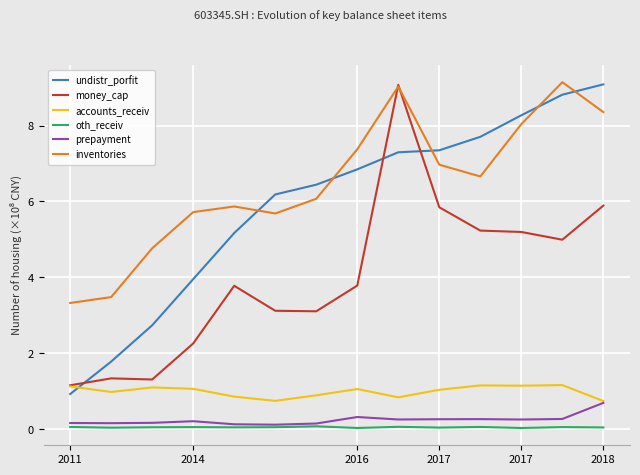

What is the average value of the prepayment series?

0.2